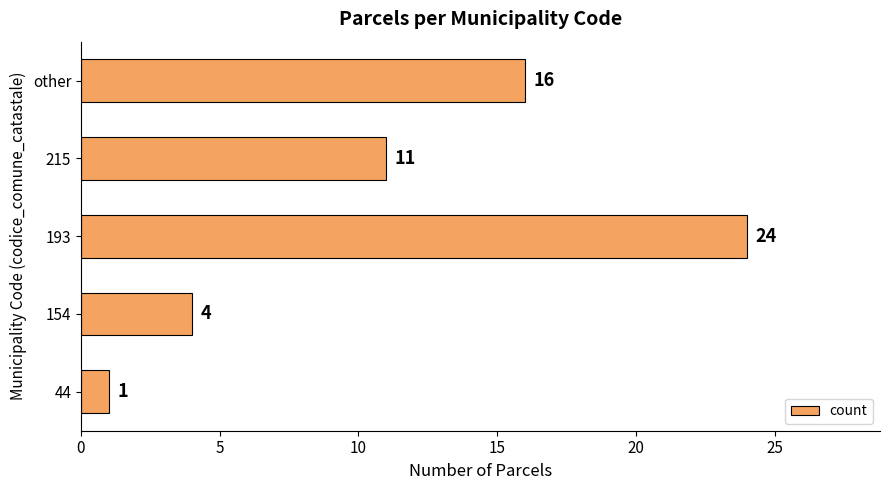

What is the change in value from 193 to other?

-8